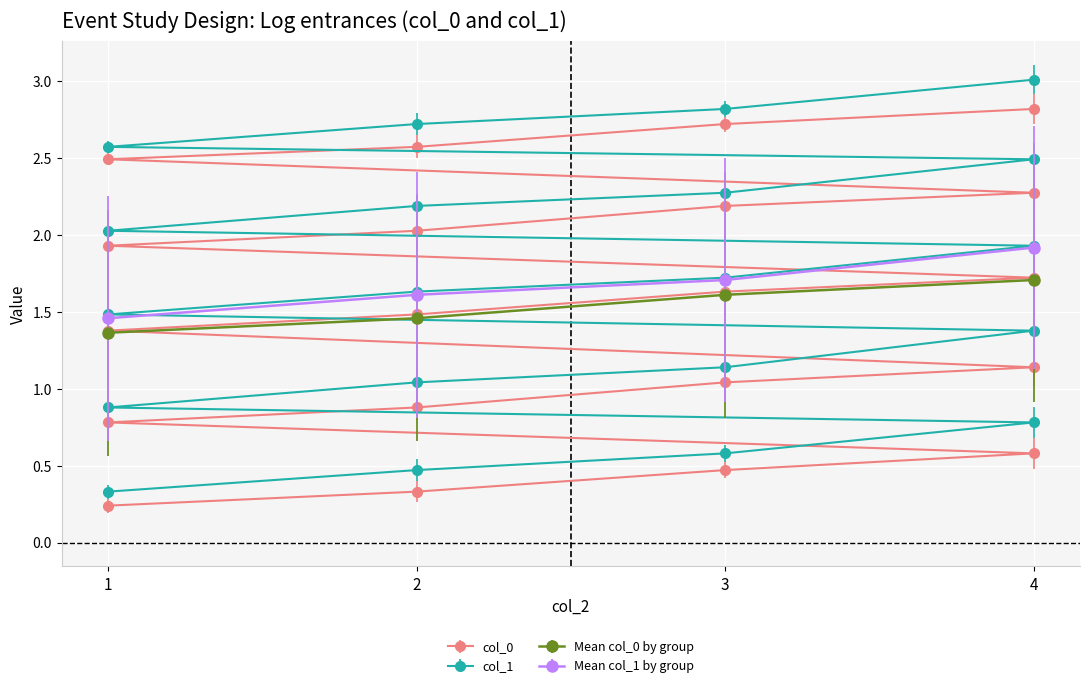

At 2, list the series in order from smallest to largest.

col_0, col_1